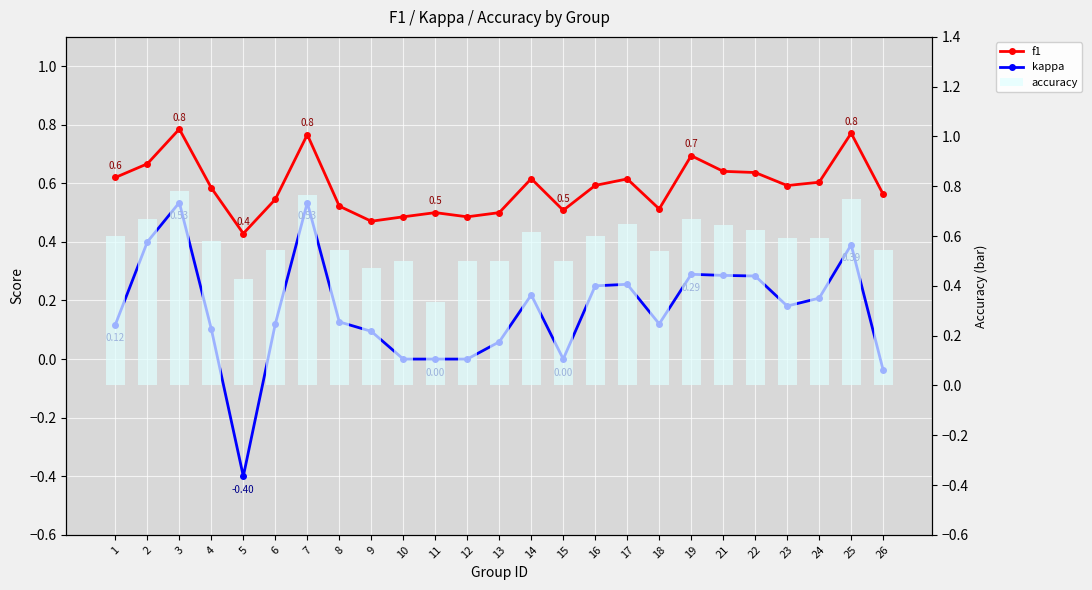

Is the value of kappa at 5 greater than the value of f1 at 15?

No